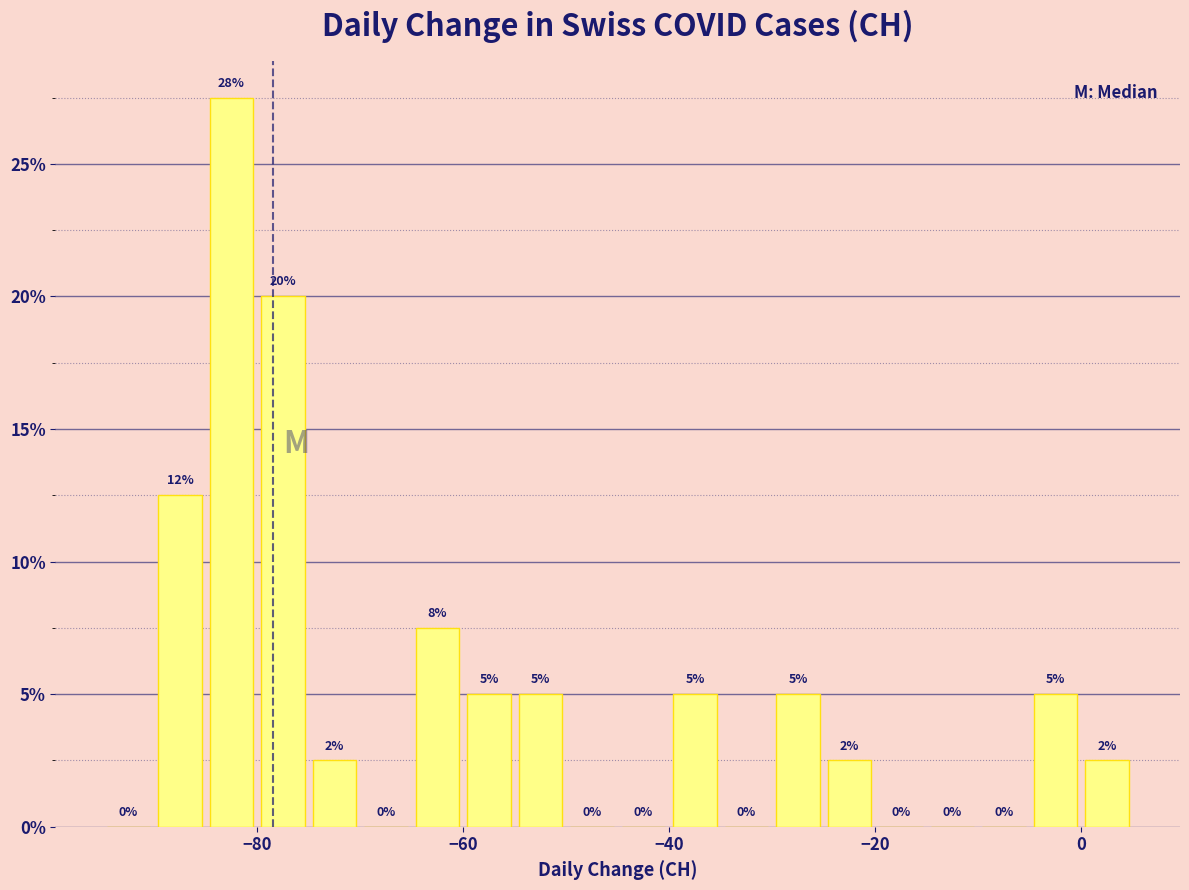

Around what value on the x-axis is the tallest bar? Give the approximate position of its centre, as read against the axis.

-82